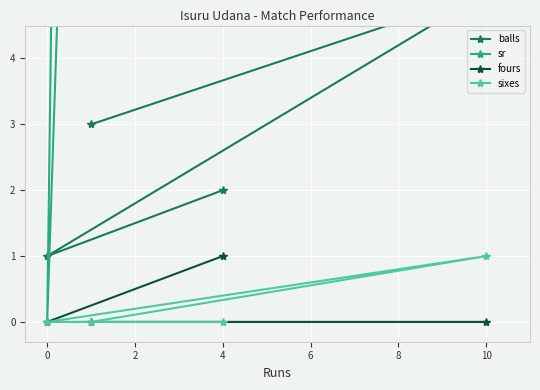

At which label does fours reach its peak?

4